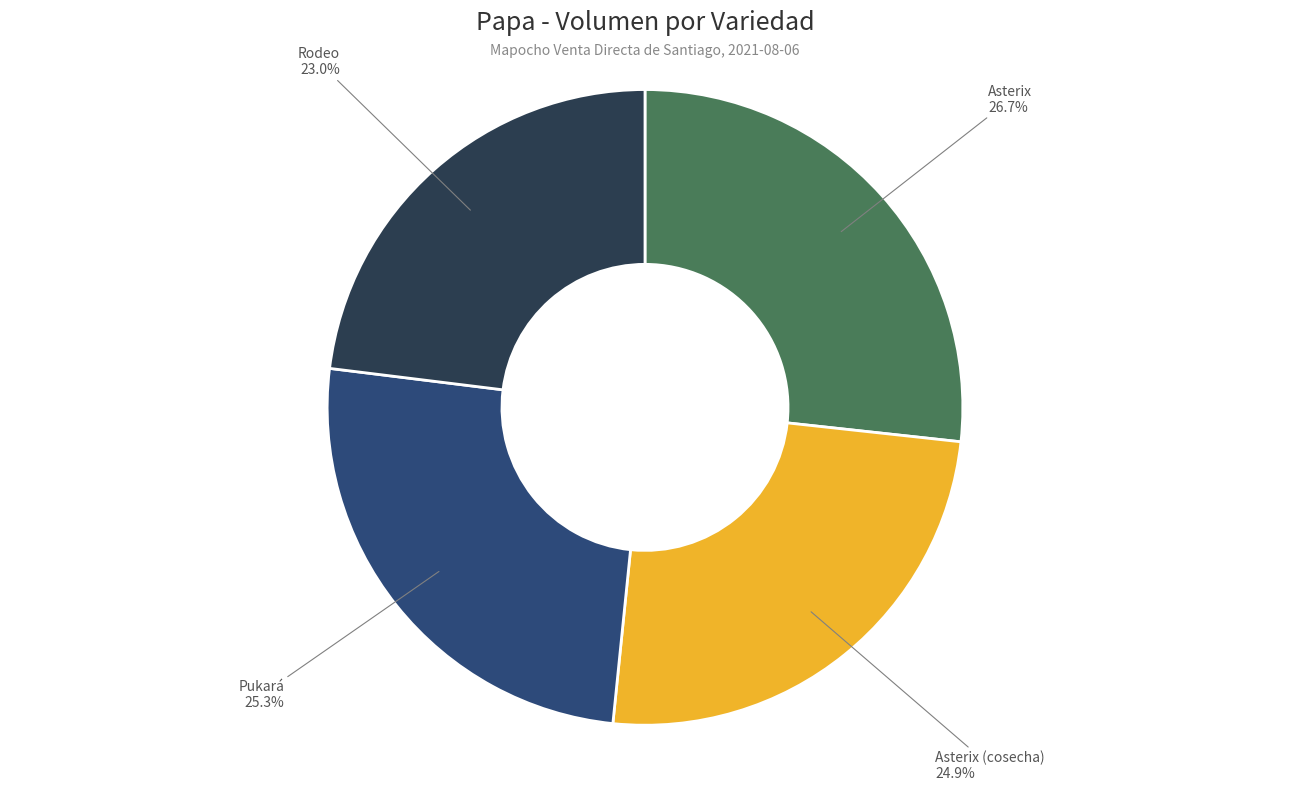

Is there a majority slice in this chart?

No